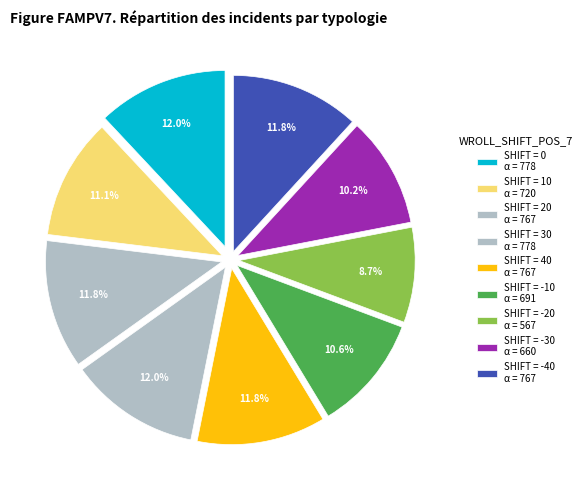

How many slices are in this pie chart?

9